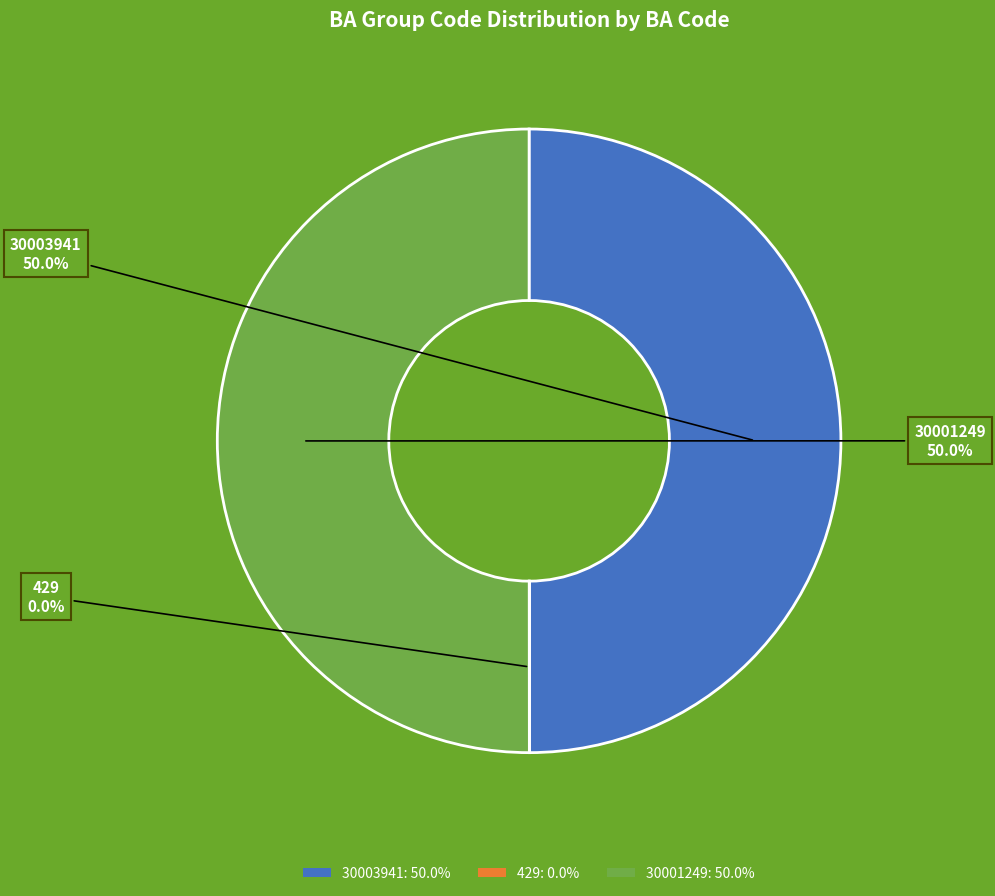

What percentage is NOT represented by 30003941: 50.0%?

50.0%